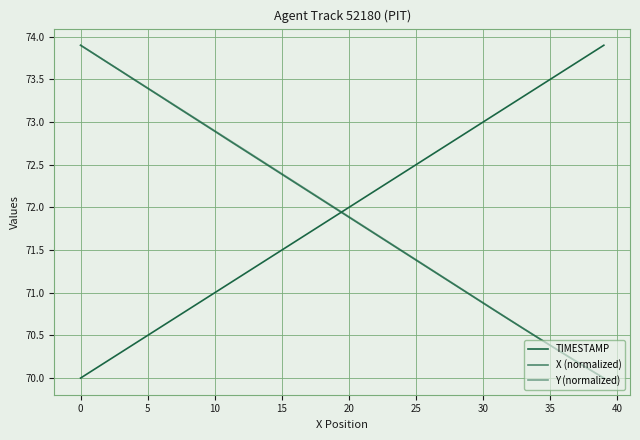

What is the highest value of the X (normalized) series?

73.9